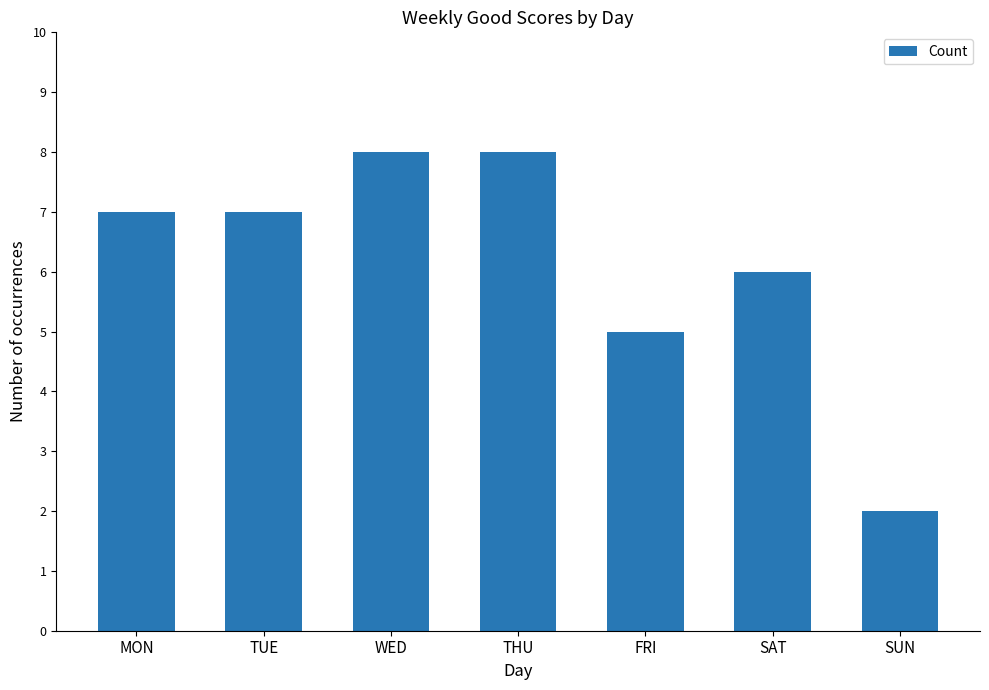

Which category has the lowest value across all series?

SUN